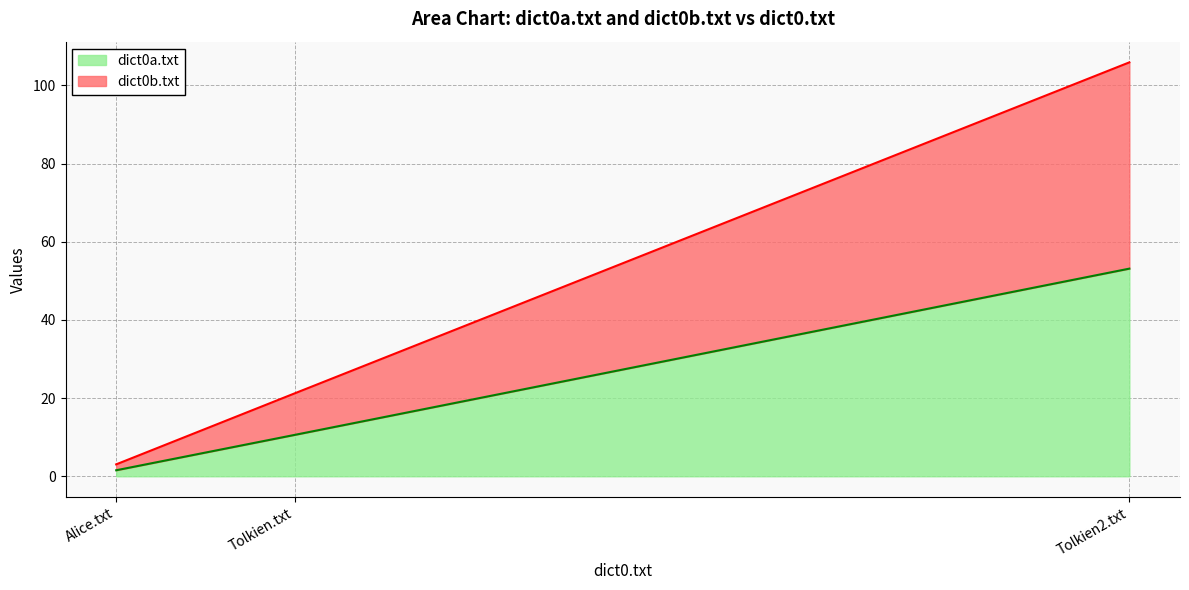

How many data points does each series have?

3